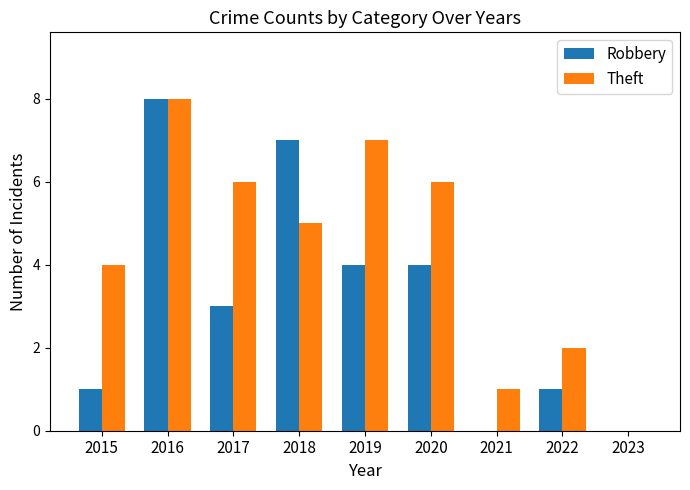

Reading right to left, transcribe all the data shown in this chart.

Robbery: 0	1	0	4	4	7	3	8	1
Theft: 0	2	1	6	7	5	6	8	4